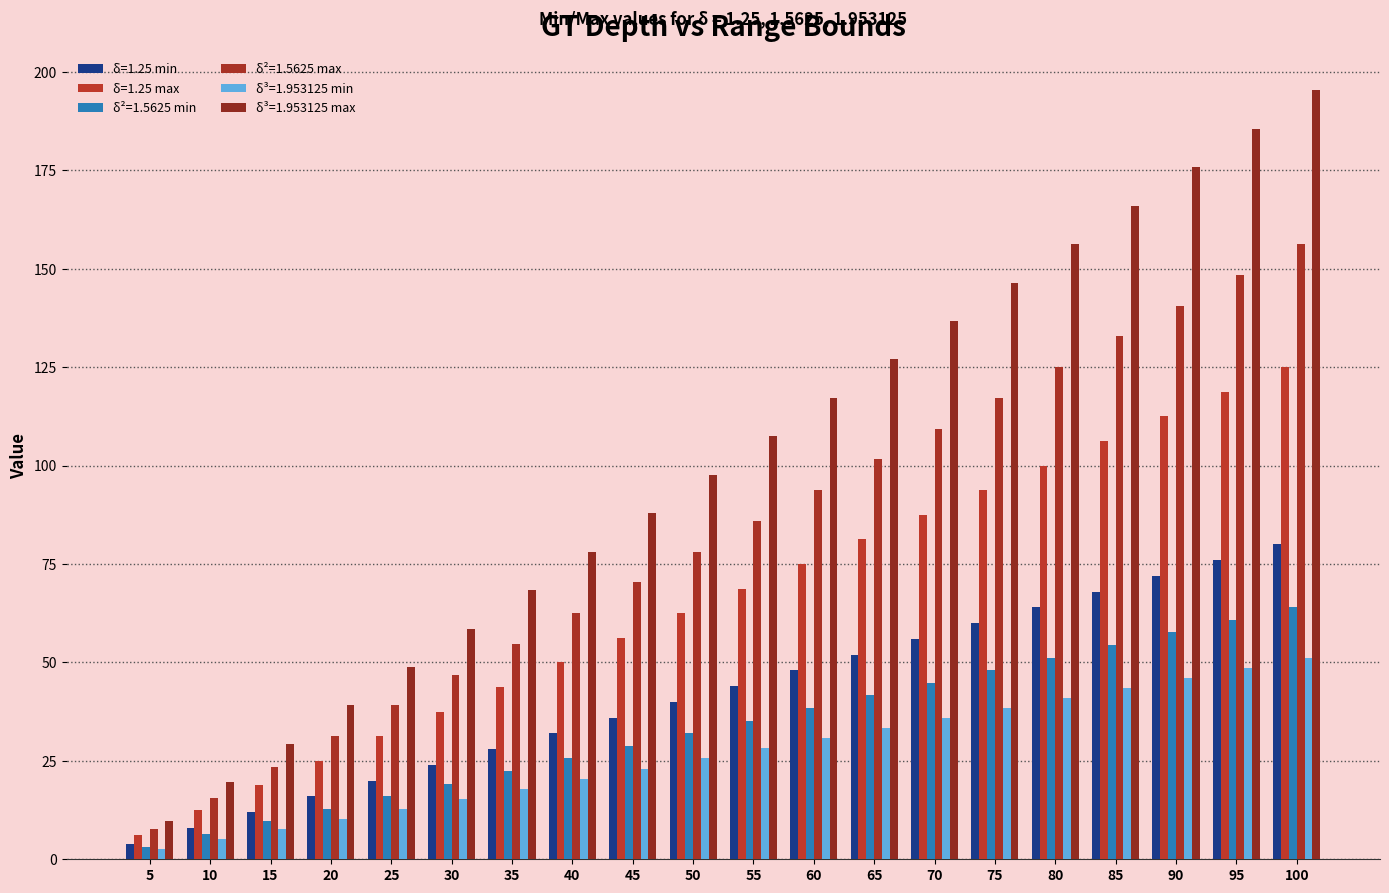

What is the value of the δ=1.25 max bar at the 18th from the left?

112.5